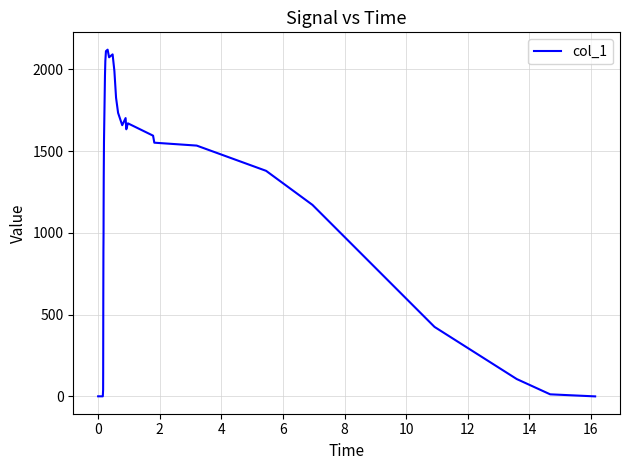

What is the difference between the maximum and minimum values?

2119.9